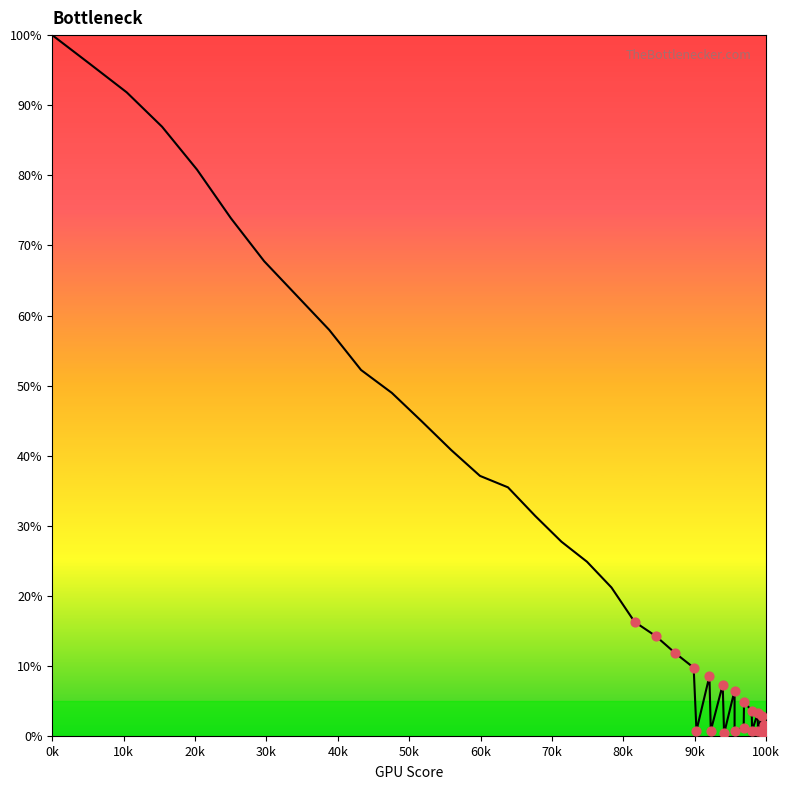

What is the greatest value displayed?

100.0